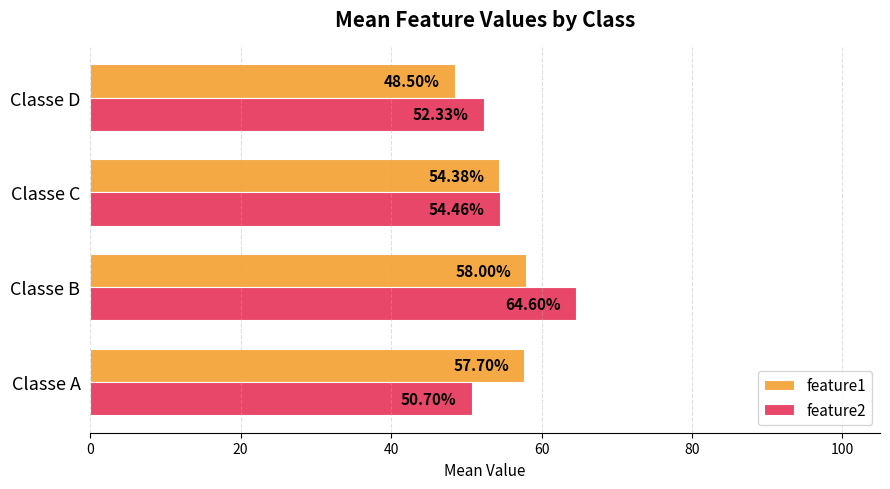

What is the total value across all series at Classe D?

100.8